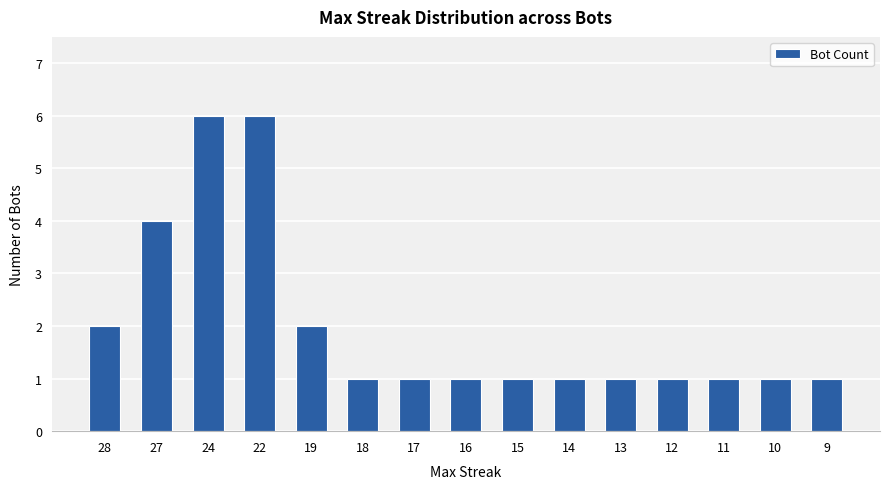

What is the difference between the values at 17 and 27?

3